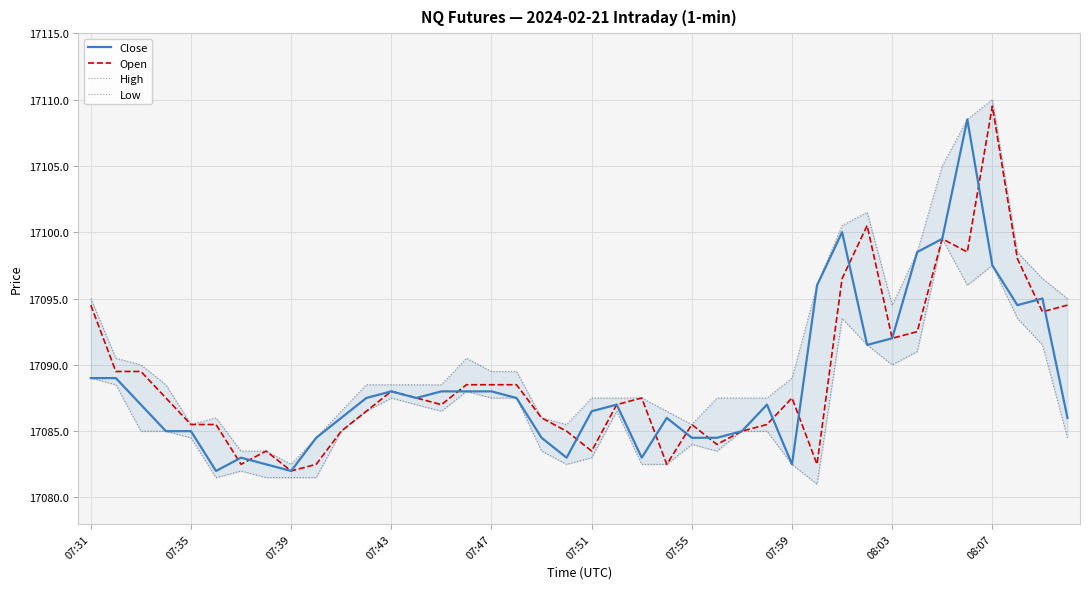

Does the chart have visible grid lines?

Yes